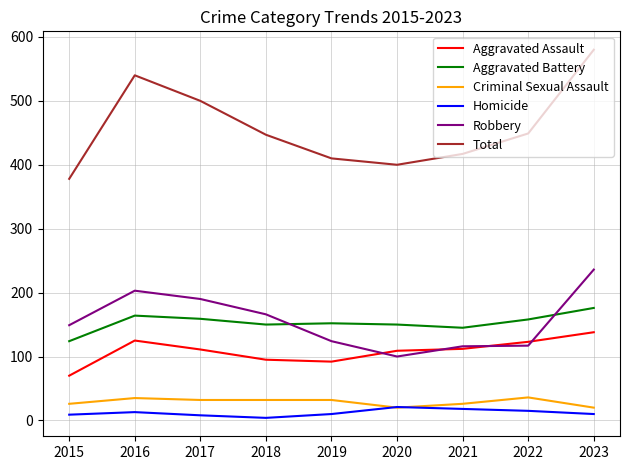

What are all the series names shown in the legend?

Aggravated Assault, Aggravated Battery, Criminal Sexual Assault, Homicide, Robbery, Total